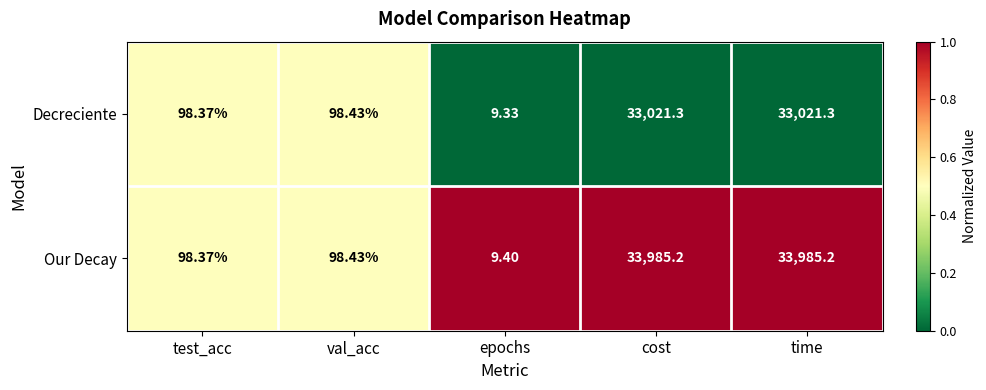

Which series has the largest total across all categories?

Our Decay